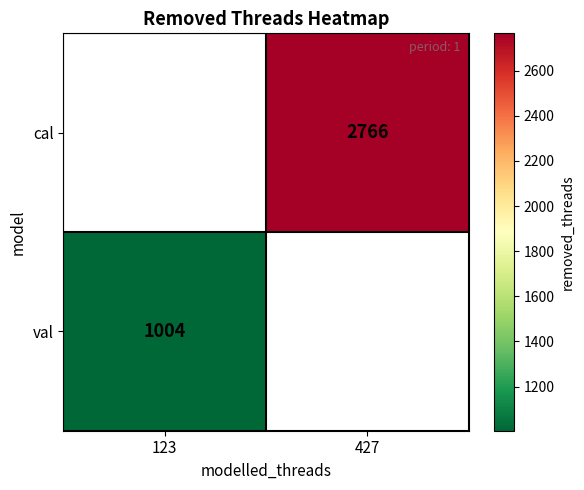

Is the value of val at 123 greater than the value of cal at 427?

No